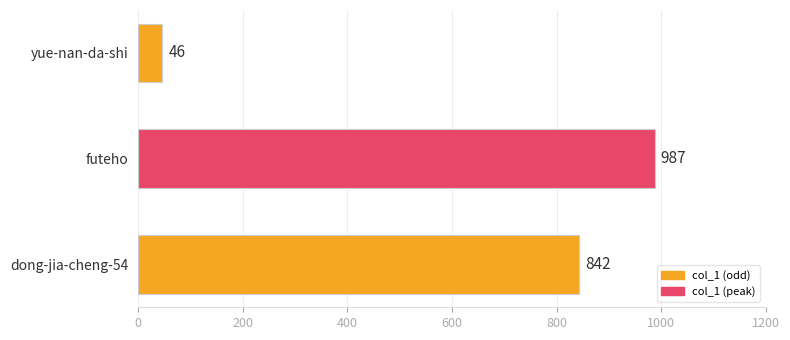

What is the difference between the maximum and minimum values?

941